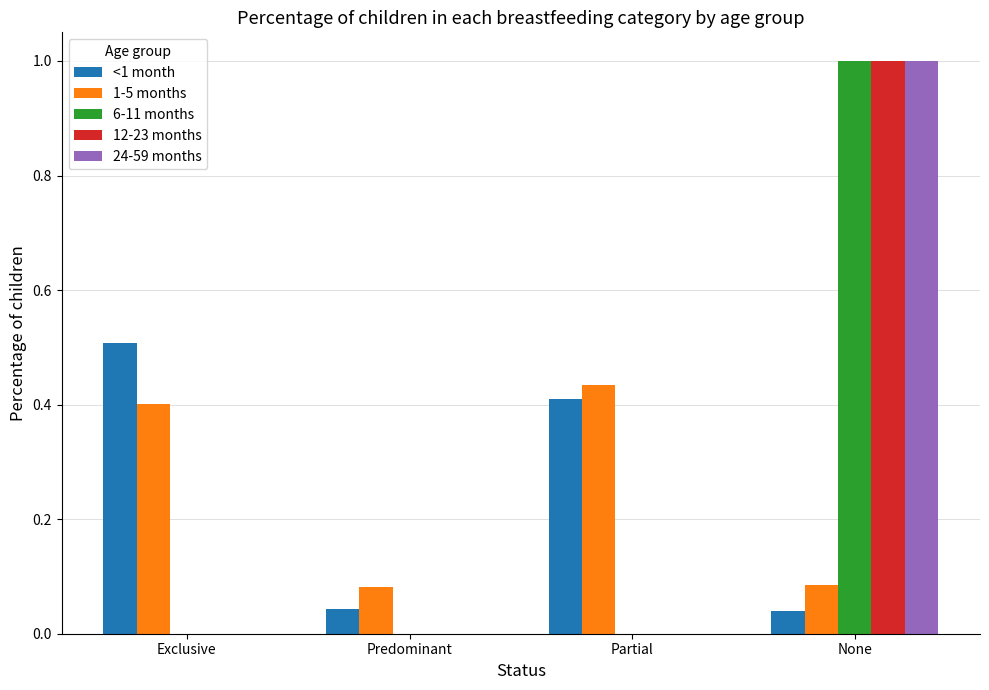

Which series changed the most between Exclusive and Predominant?

<1 month